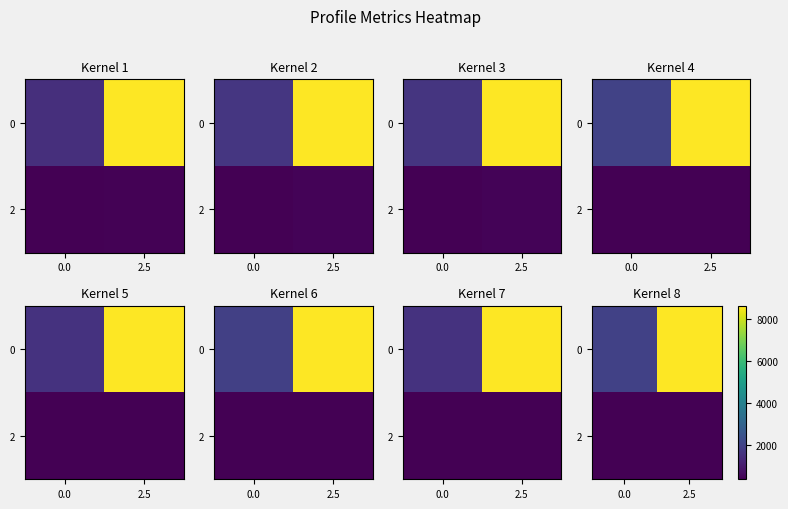

What is the sum of the 2 values at 2.5 and 0.0?

710.2